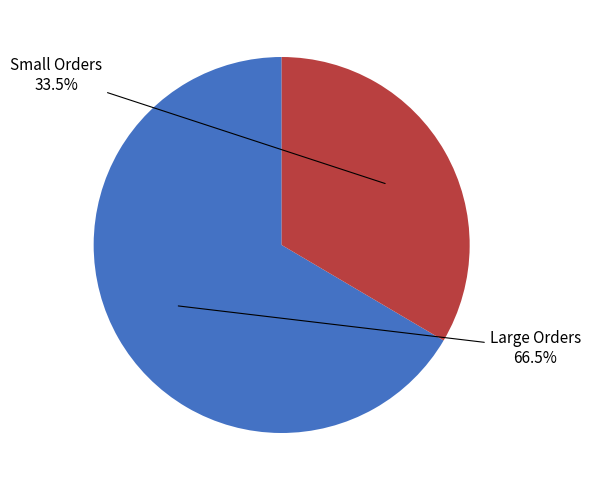

Which has a higher value, Large Orders or Small Orders?

Large Orders